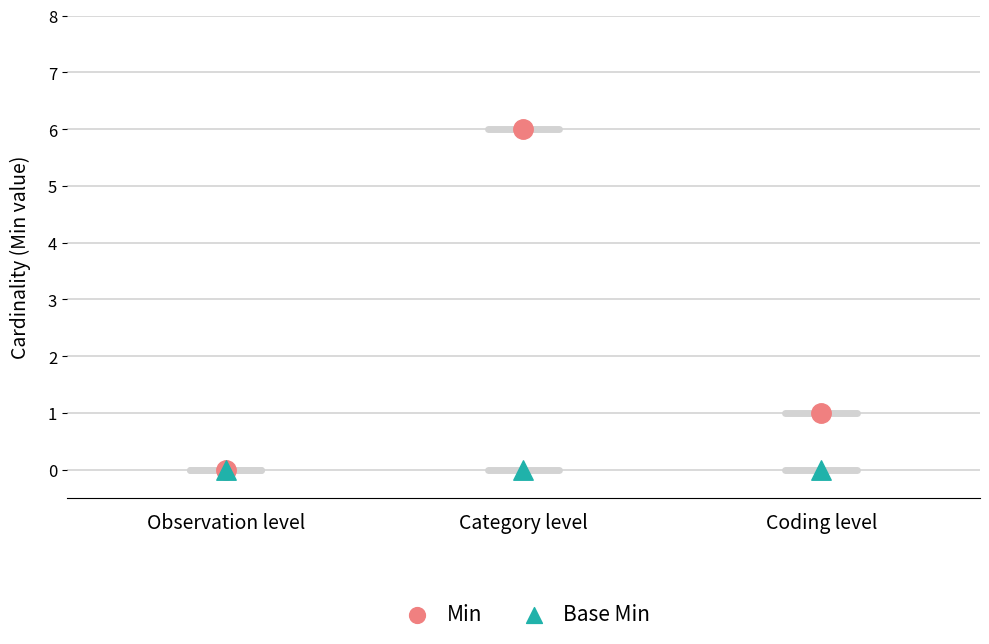

What are all the series names shown in the legend?

Min, Base Min